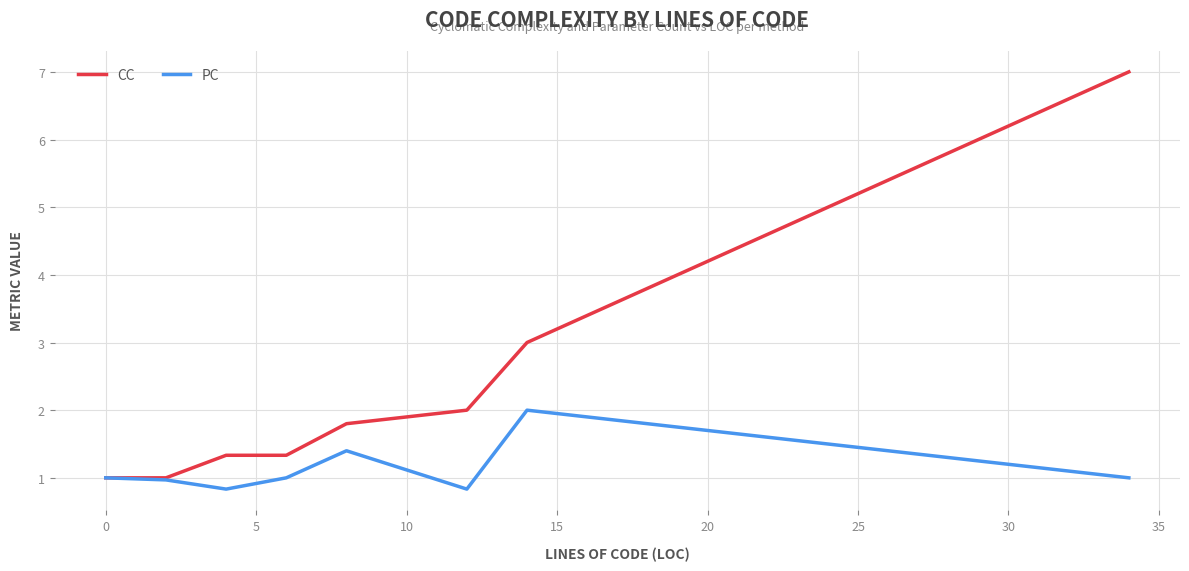

What is the minimum value shown in the chart?

0.8